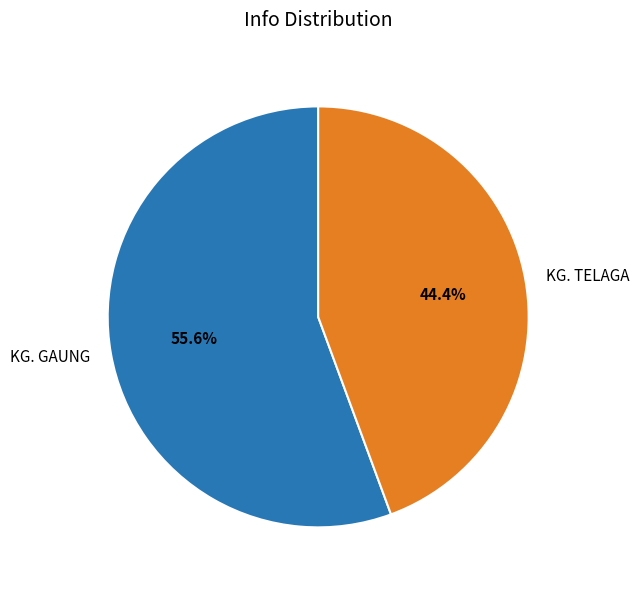

Approximately how many times larger is the value at KG. GAUNG compared to KG. TELAGA?

1.3